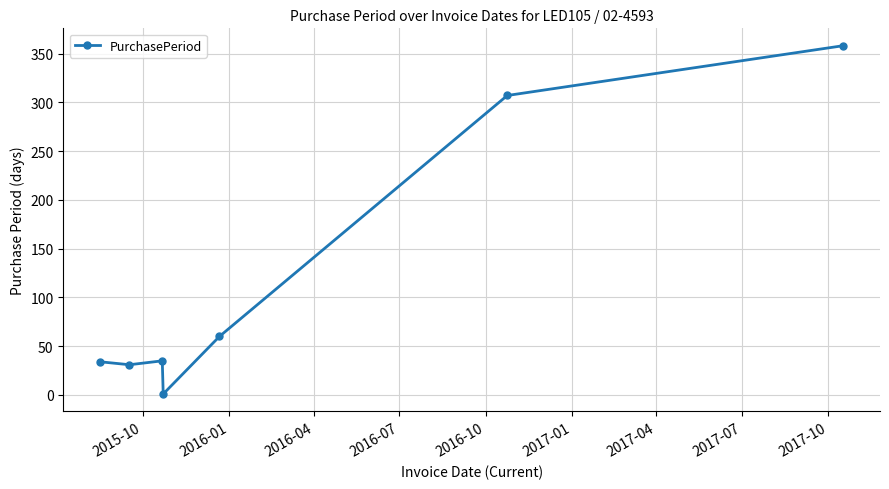

What is the average value?

118